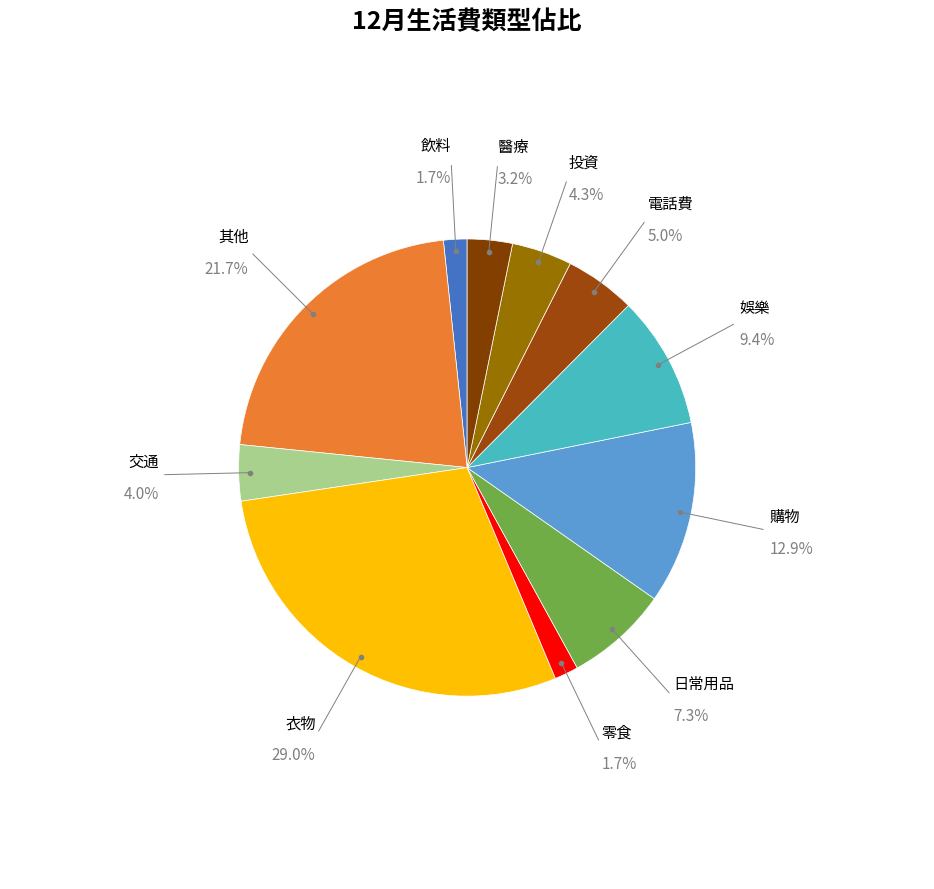

Does any single category account for the majority?

No